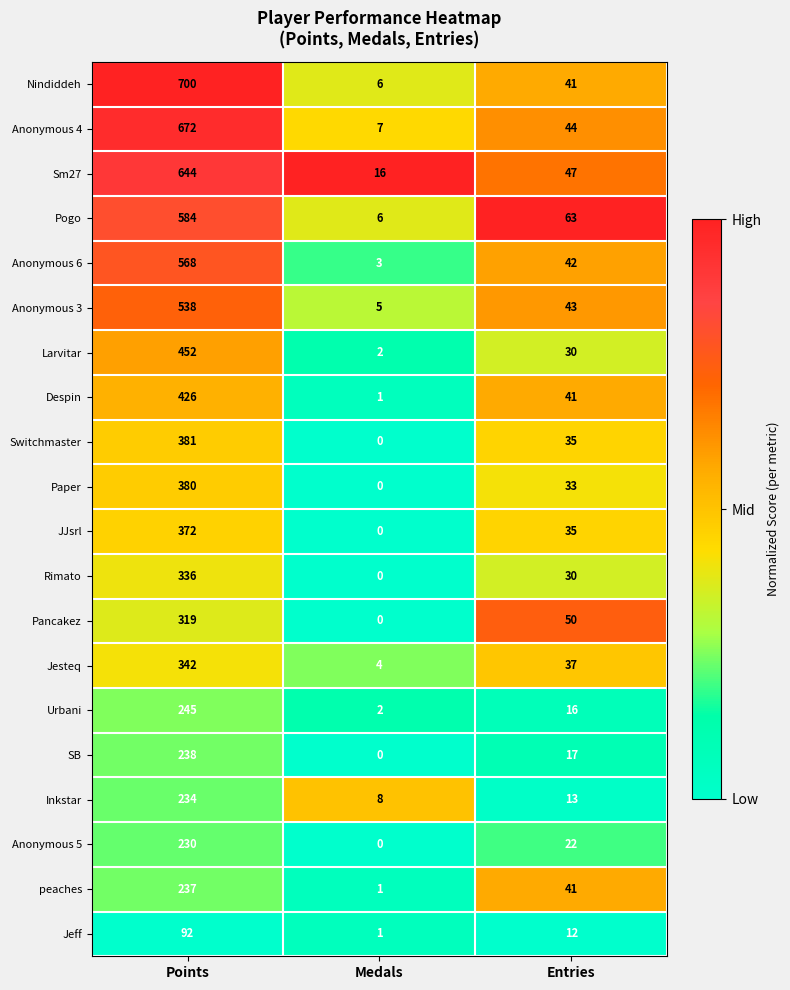

Rank the series by their maximum value, from highest to lowest.

Nindiddeh, Anonymous 4, Sm27, Pogo, Anonymous 6, Anonymous 3, Larvitar, Despin, Switchmaster, Paper, JJsrl, Jesteq, Rimato, Pancakez, Urbani, SB, peaches, Inkstar, Anonymous 5, Jeff